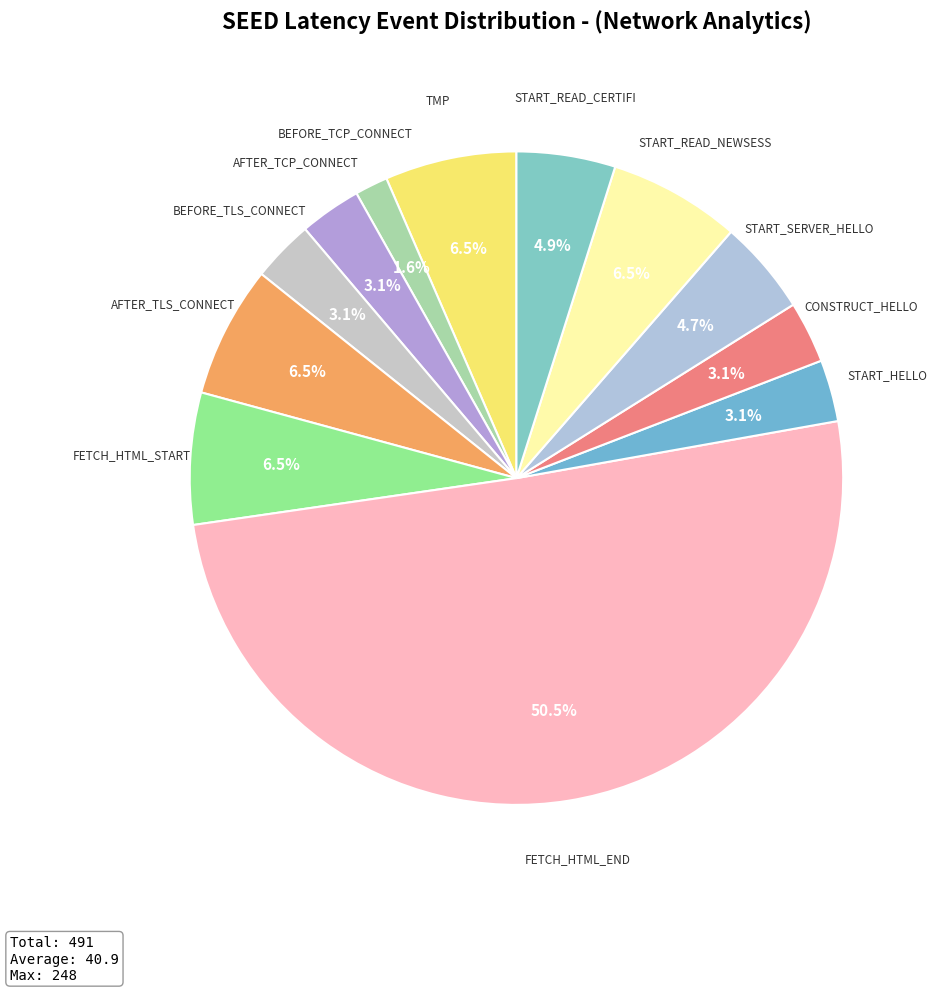

How many segments does this pie chart have?

12